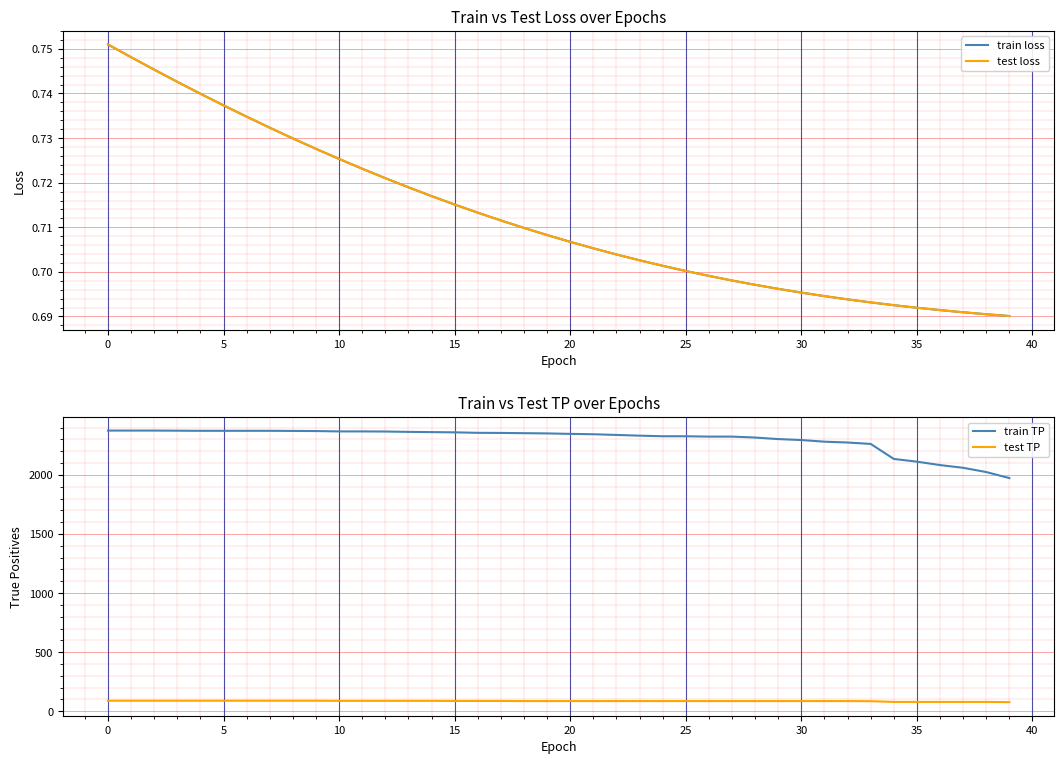

True or false: test TP has more than 0 interior local peaks.

False